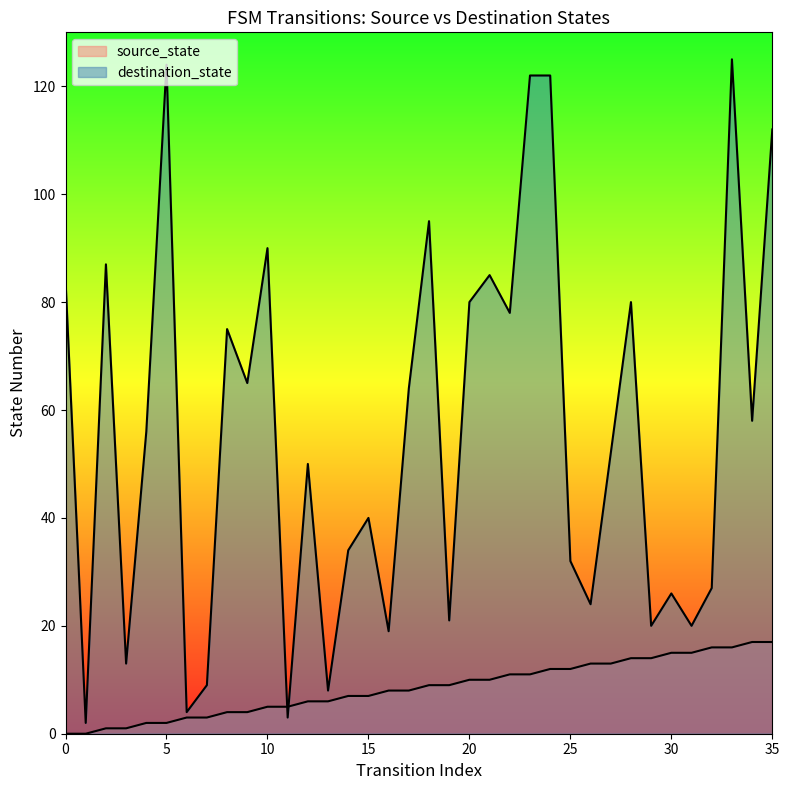

List the labels in order of destination_state value, largest first.

33, 5, 23, 24, 35, 18, 10, 2, 21, 0, 20, 28, 22, 8, 9, 17, 34, 4, 27, 12, 15, 14, 25, 32, 30, 26, 19, 29, 31, 16, 3, 7, 13, 6, 11, 1